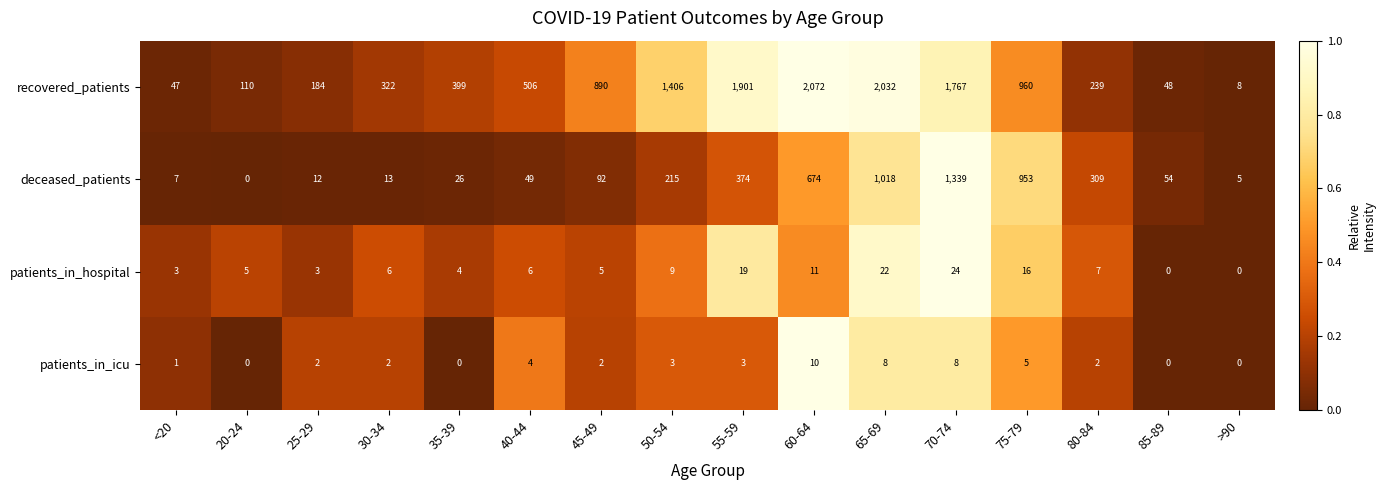

At which category does the chart reach its peak across all series?

60-64